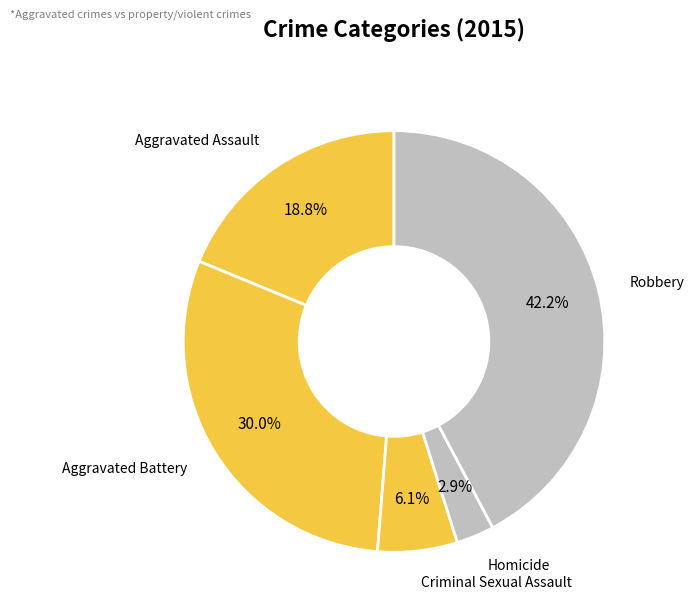

How many slices are in this pie chart?

5